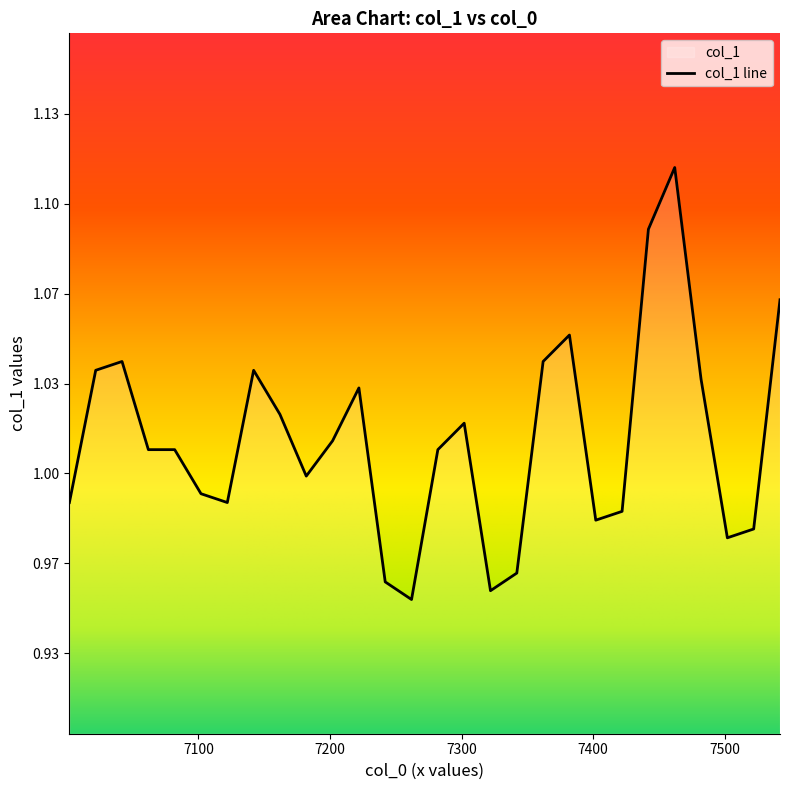

What is the value of the 10th point from the left?

1.0